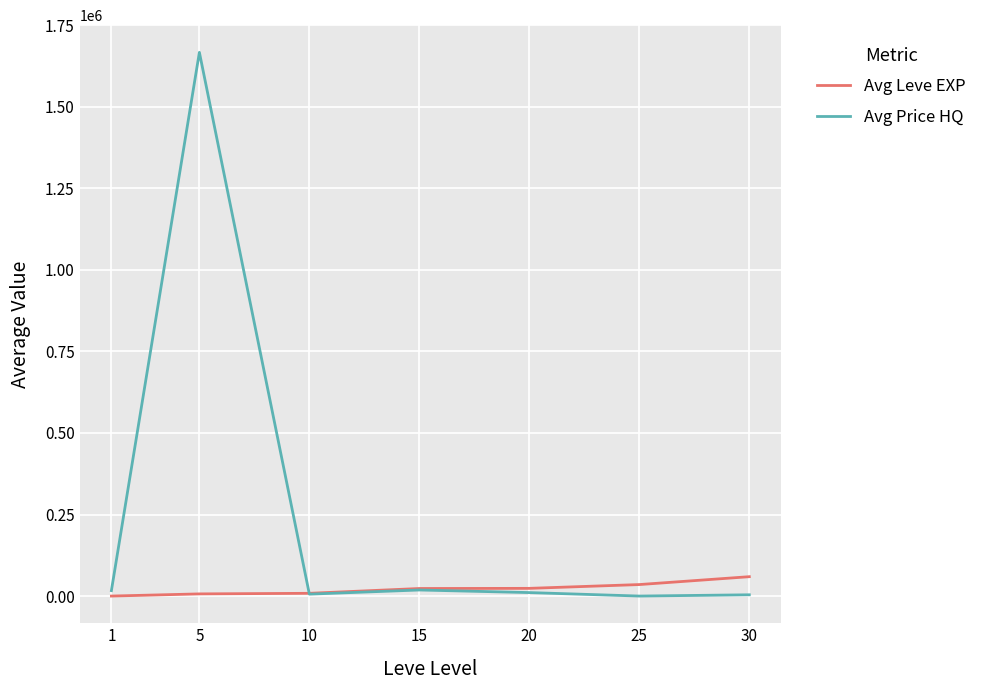

At how many categories does at least one series exceed 1492401?

1